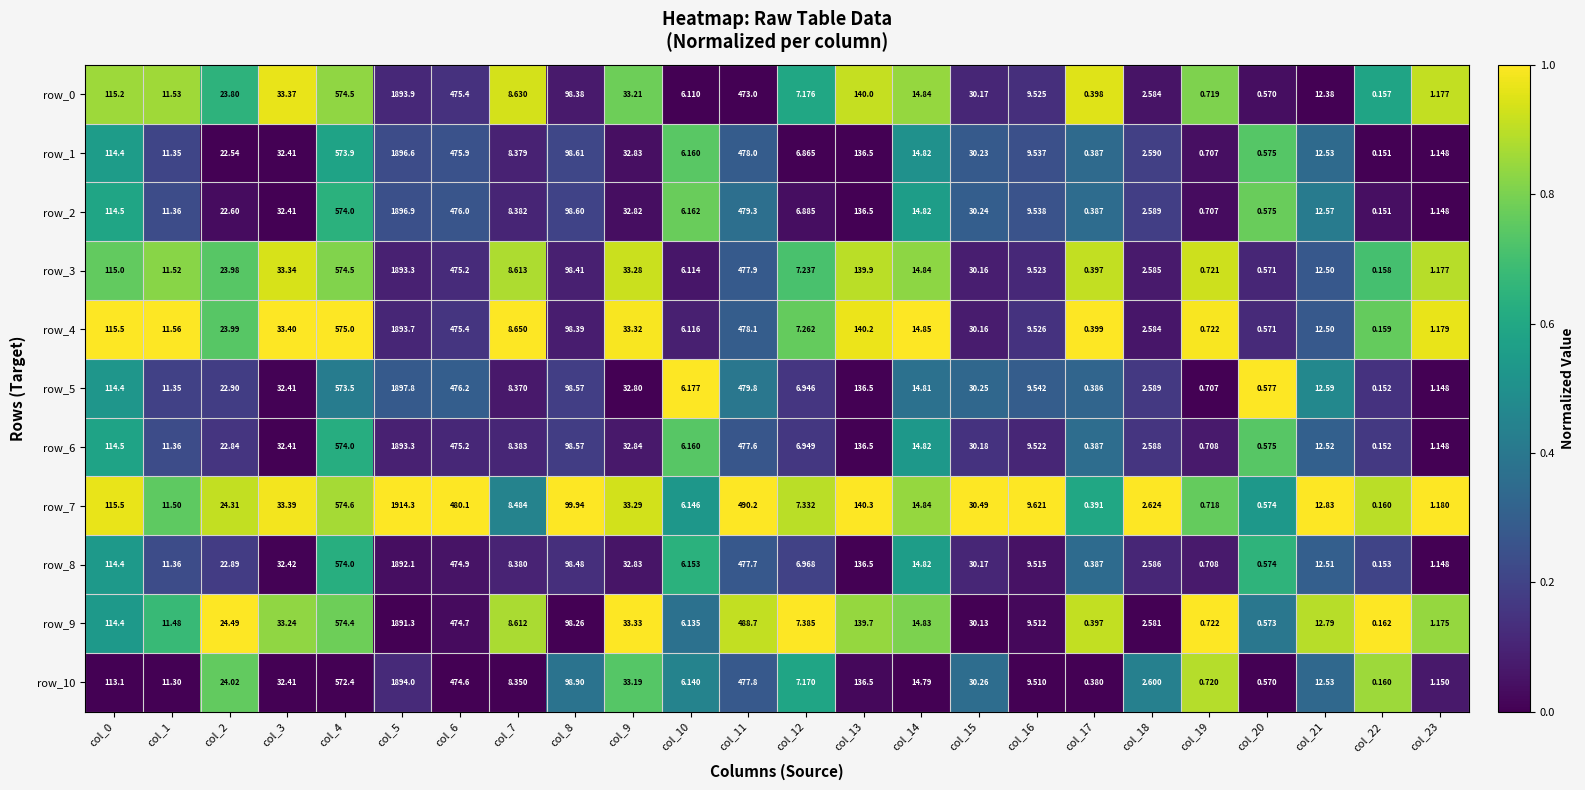

Which series has the widest spread of values?

row_7